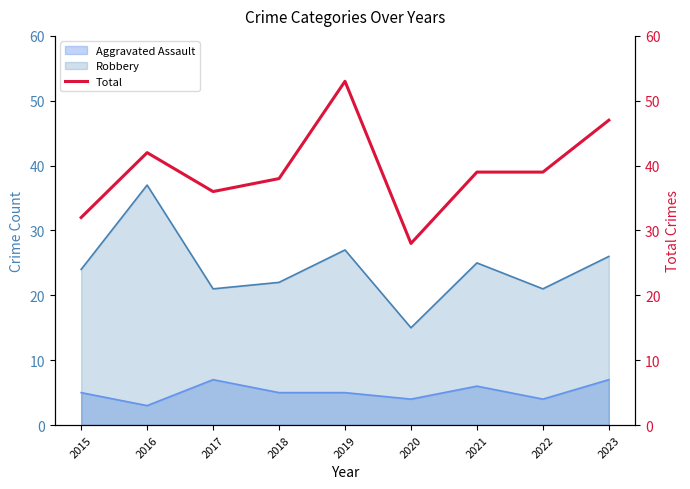

Rank the categories by value from highest to lowest.

2019, 2023, 2016, 2021, 2022, 2018, 2017, 2015, 2020